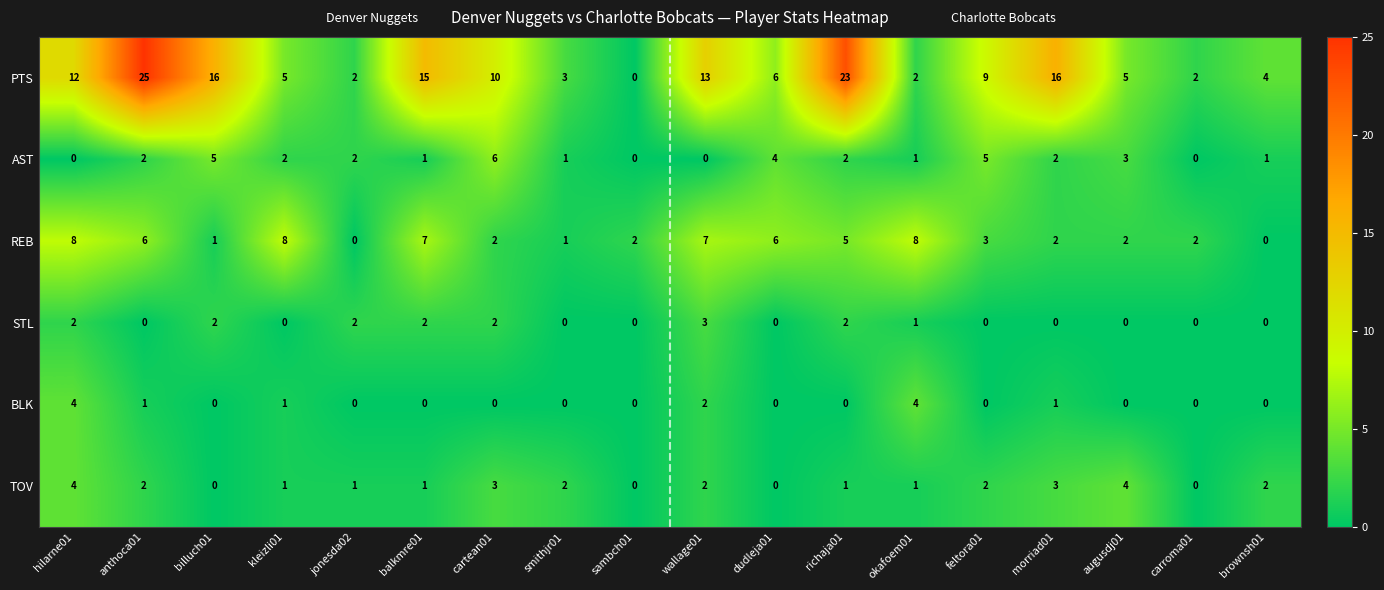

Which series has the widest spread of values?

PTS